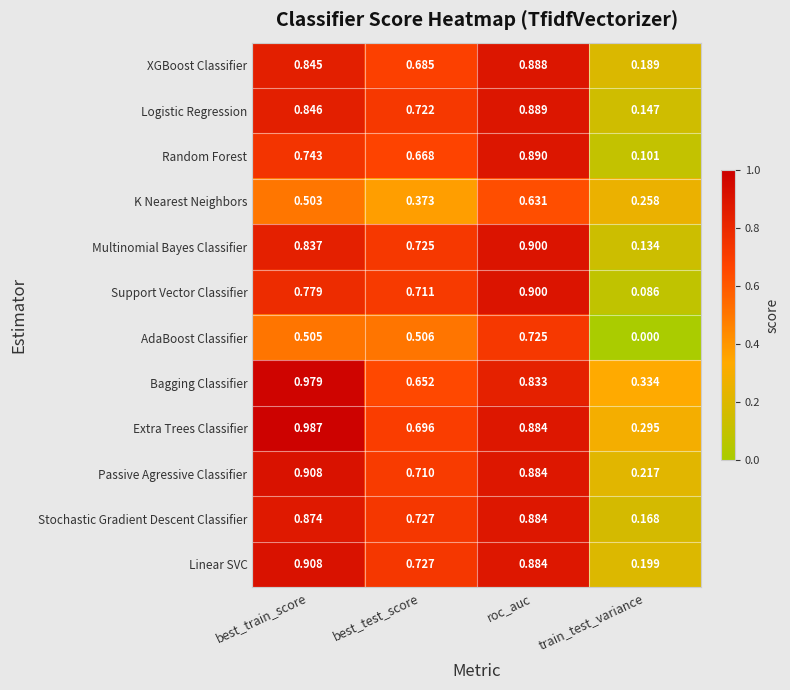

At which label does Stochastic Gradient Descent Classifier reach its peak?

roc_auc